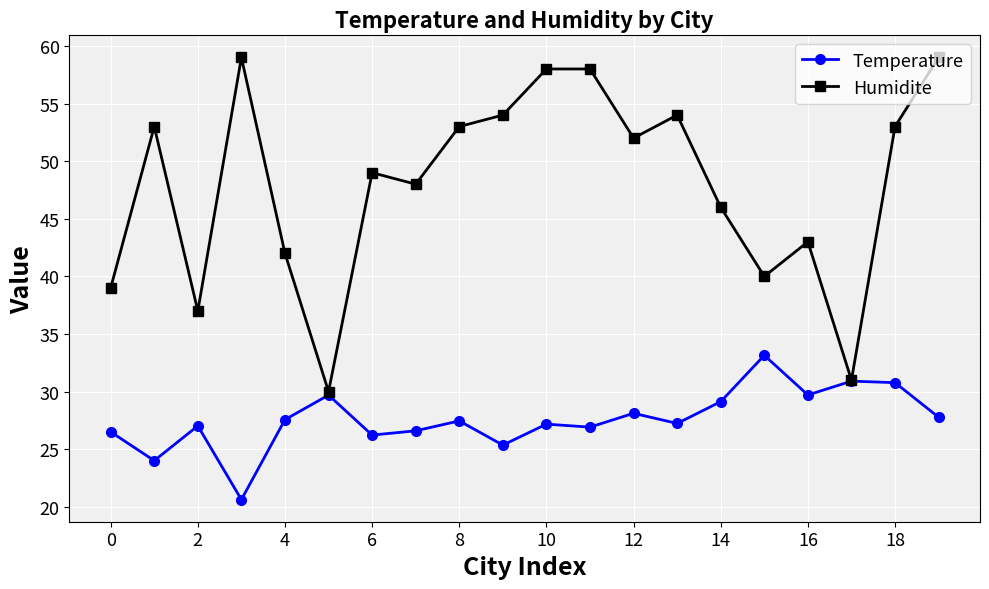

Which series has the largest total across all categories?

Humidite